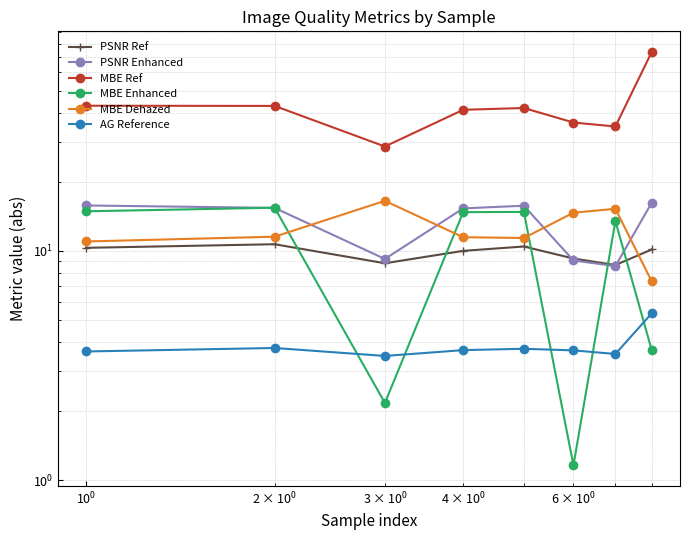

Is this an area chart (filled region under the line)?

No